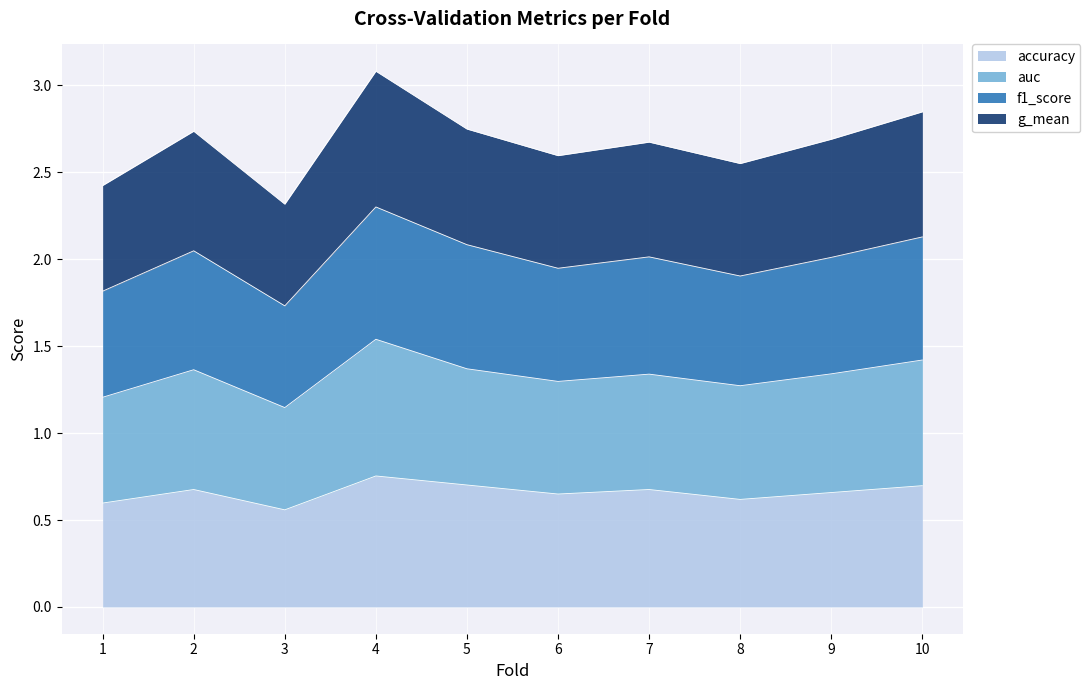

What are all the series names shown in the legend?

accuracy, auc, f1_score, g_mean